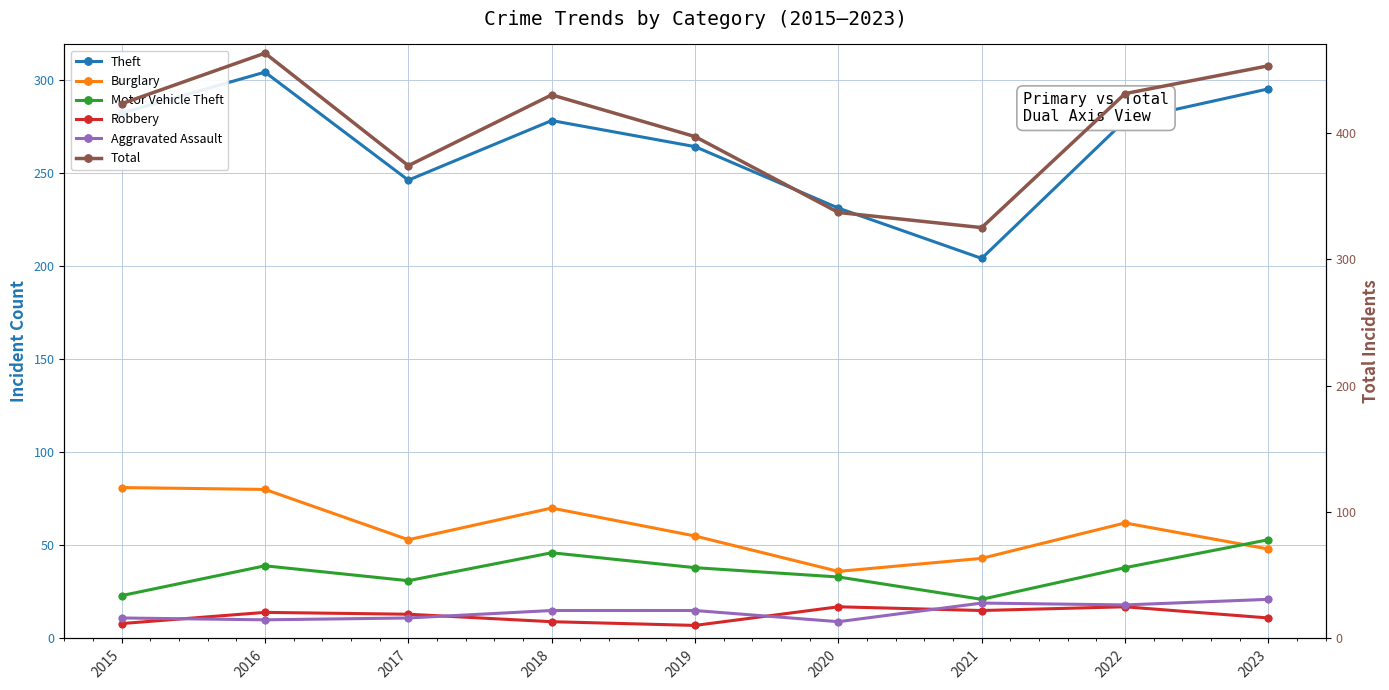

The Burglary series shows 43 at 2021. True or false?

True